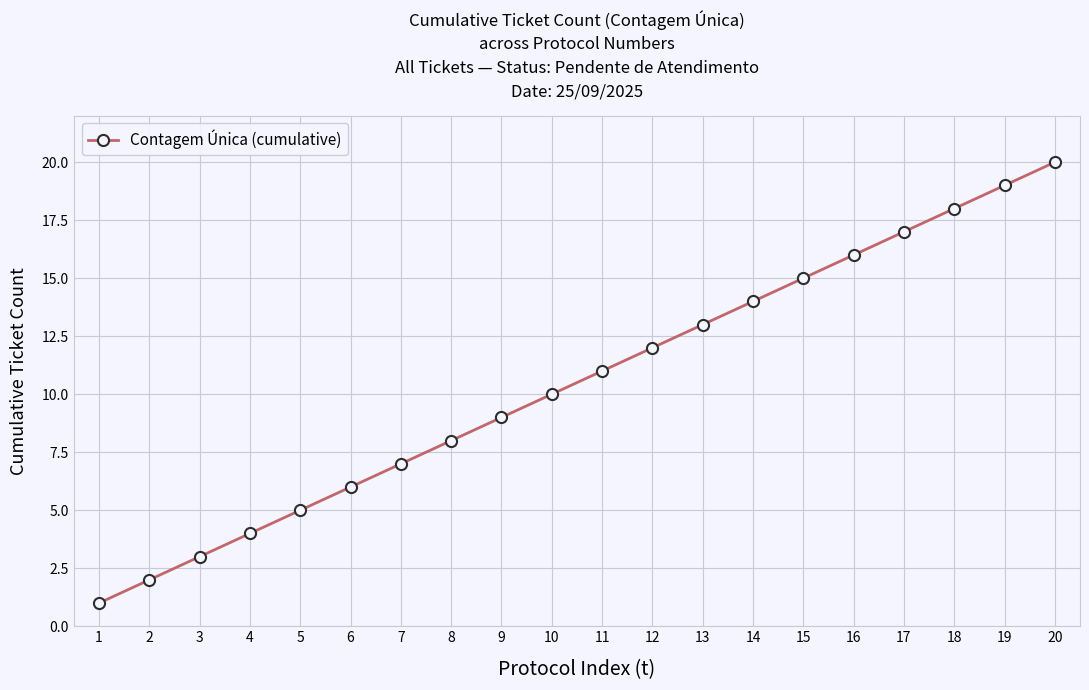

Is it true that the value at 19 is 19?

True